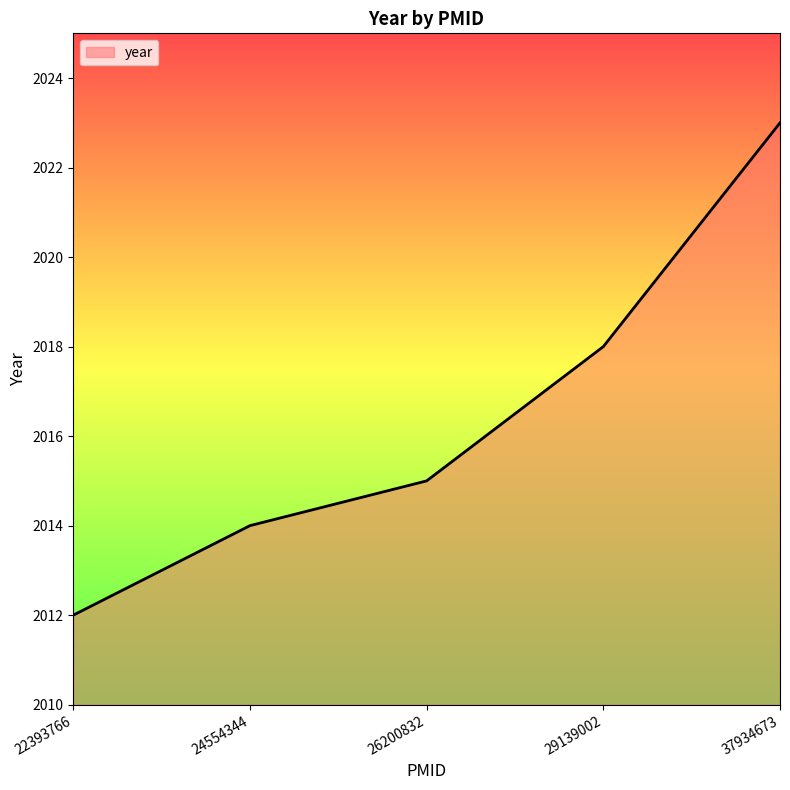

The value at 26200832 is 2015. True or false?

True